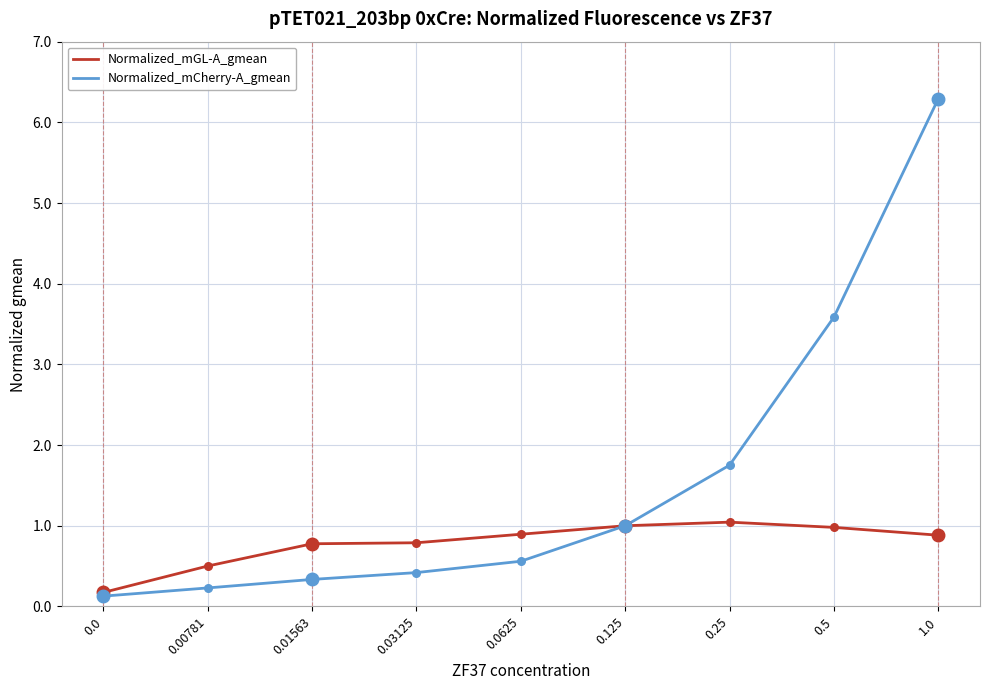

What are all the series names shown in the legend?

Normalized_mGL-A_gmean, Normalized_mCherry-A_gmean